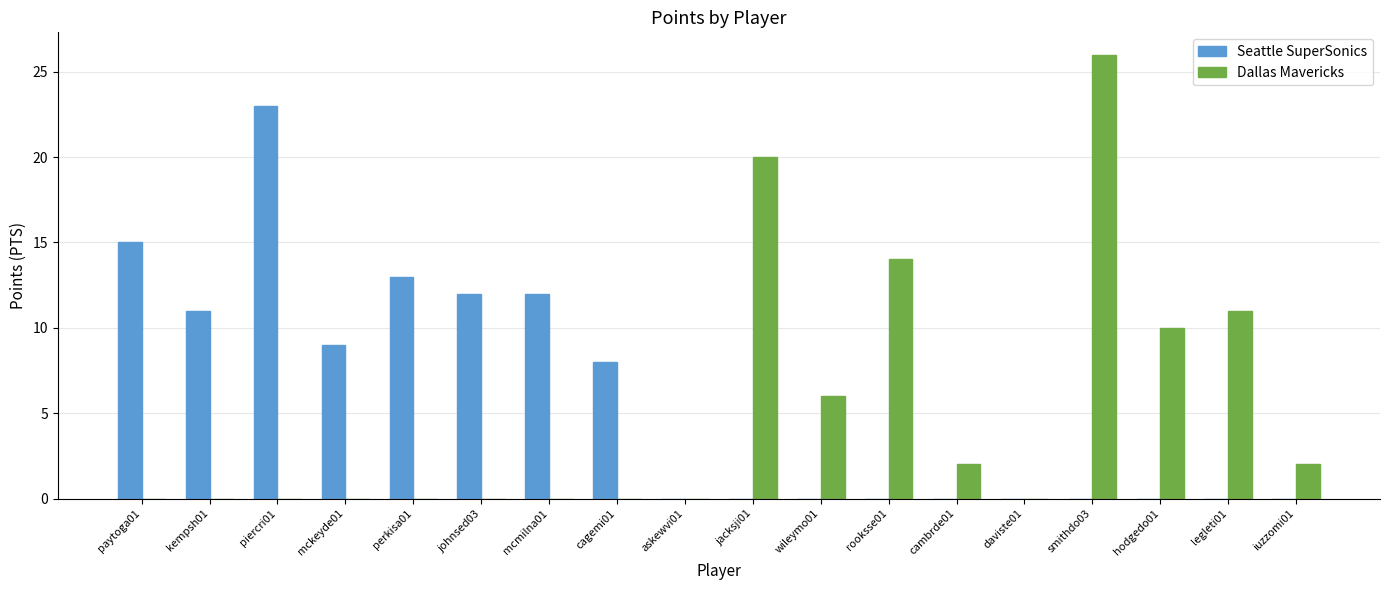

Count the number of categories in the chart.

18